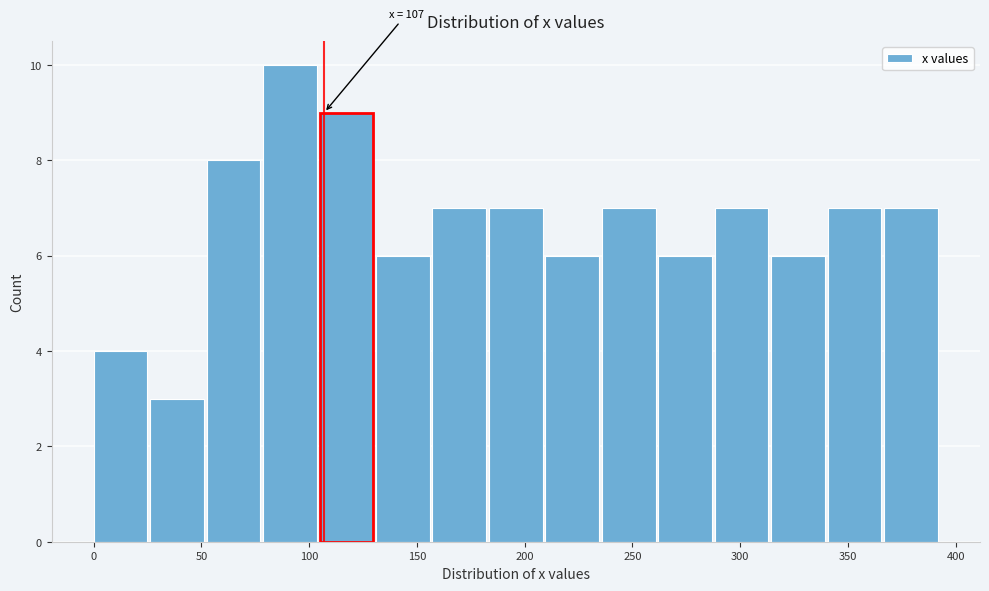

Over which range of the x-axis is the bar tallest?

80 to 105